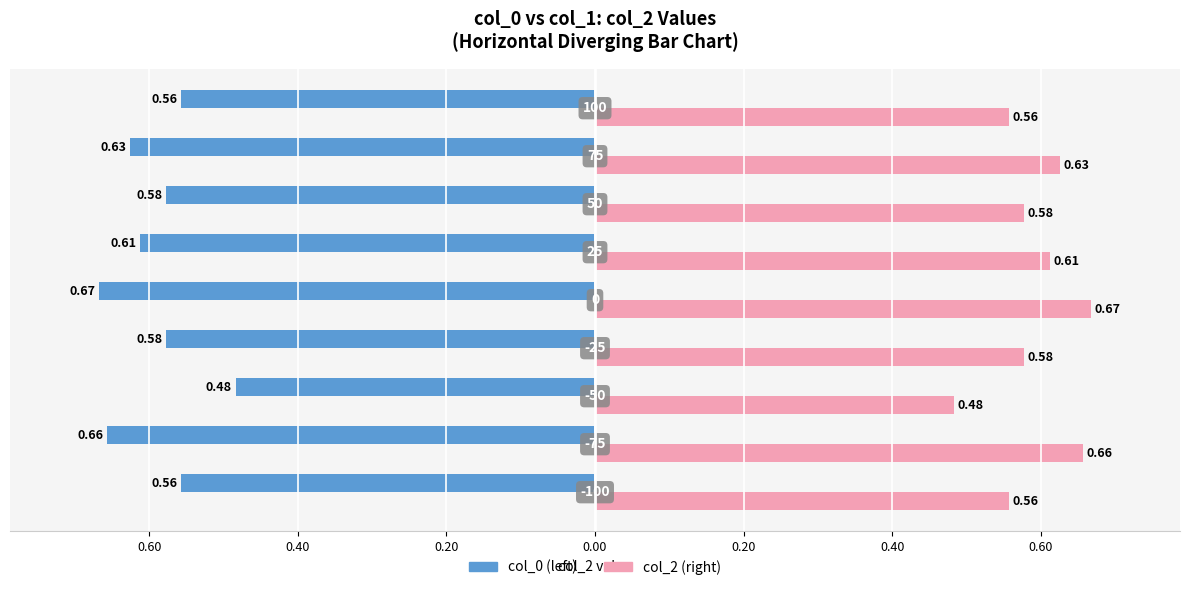

What are all the series names shown in the legend?

col_0 (left), col_2 (right)